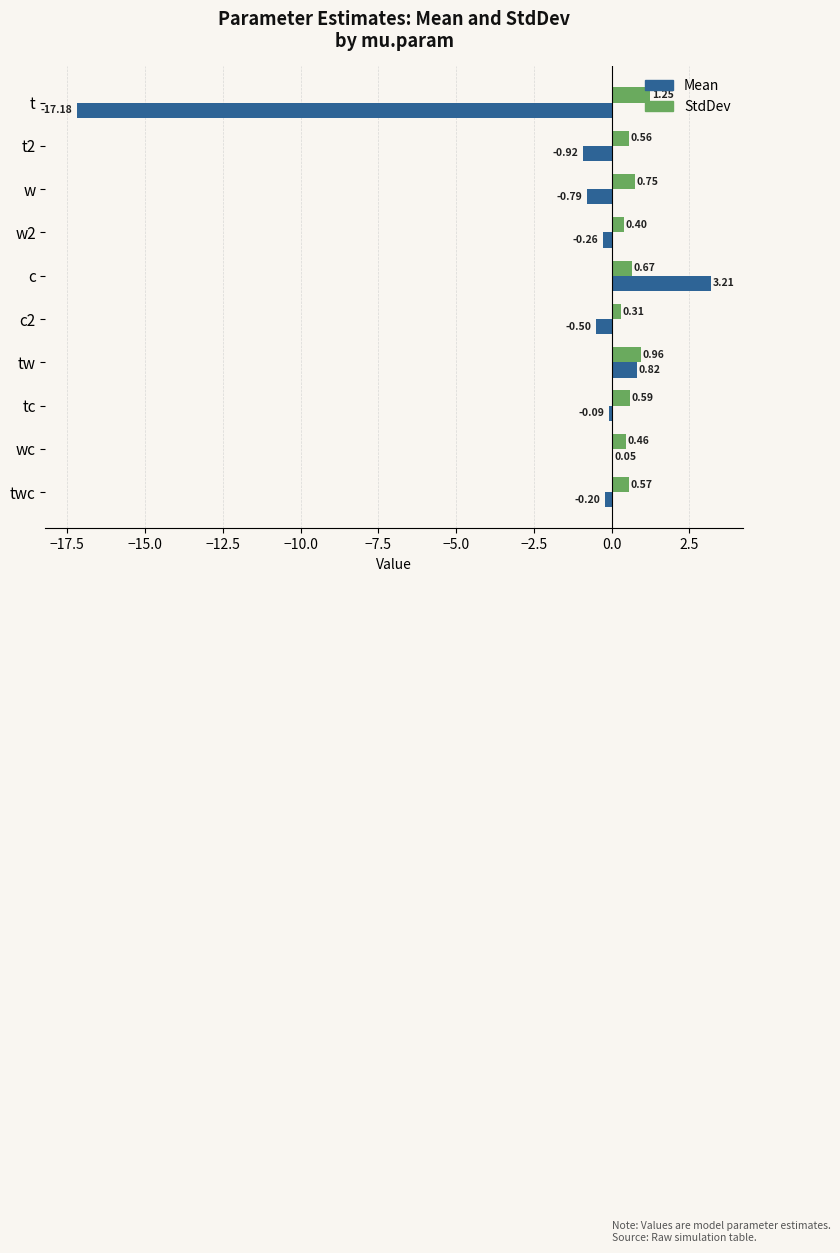

At which label does StdDev reach its peak?

t